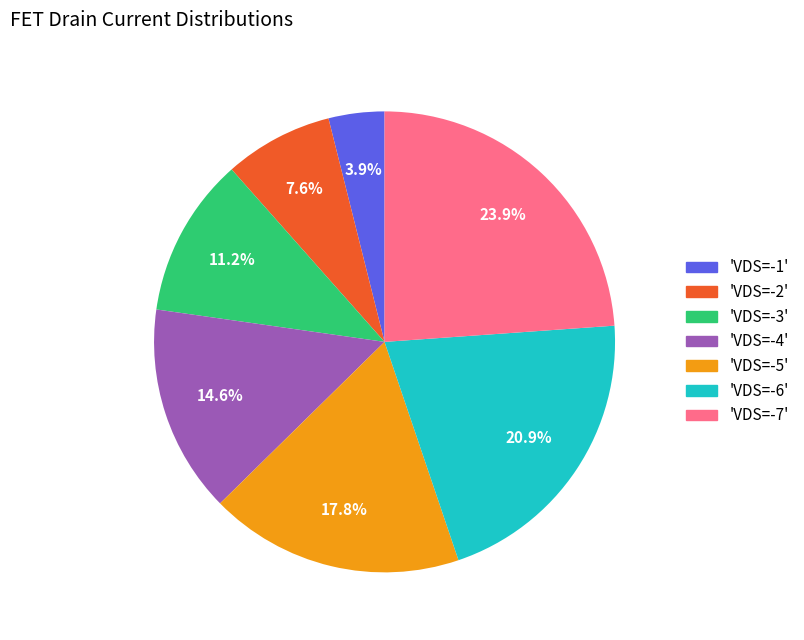

What is the largest slice in the pie chart?

'VDS=-7'